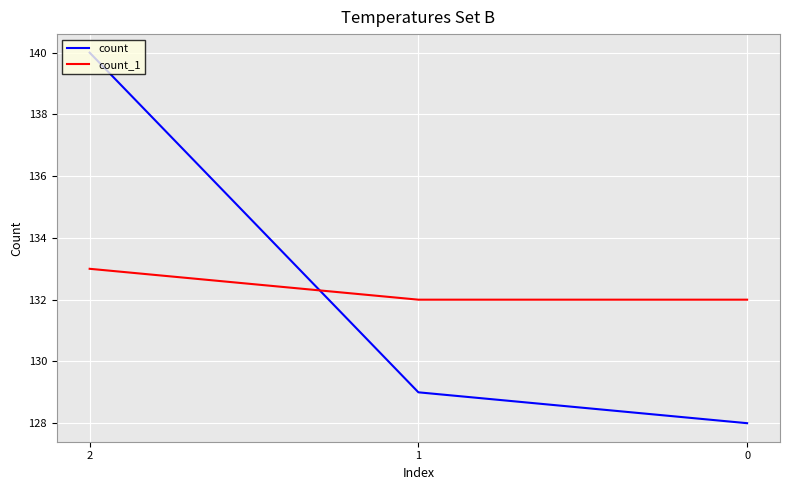

Which category has the highest value in the count series?

2